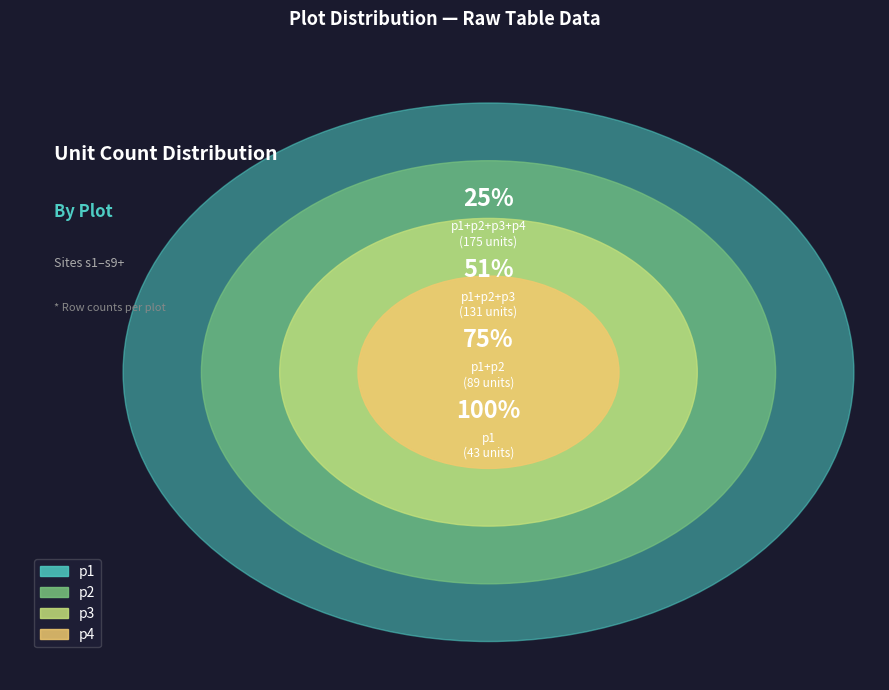

How many segments does this pie chart have?

4